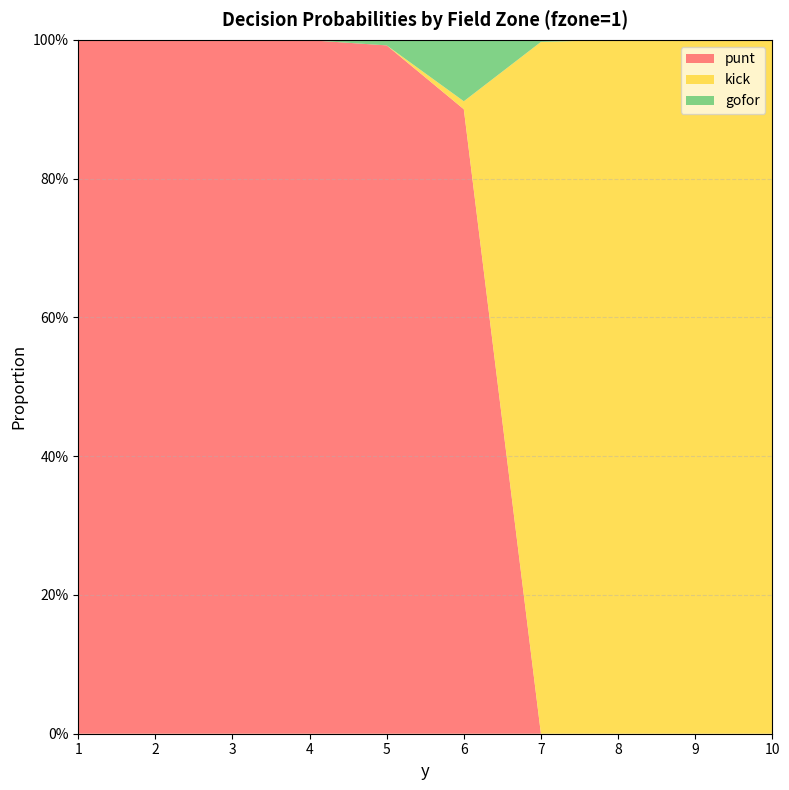

Reading right to left, what are all the values shown in this chart?

punt: 0.0	0.0	0.0	0.0	0.9	1.0	1.0	1.0	1.0	1.0
kick: 1.0	1.0	1.0	1.0	0.0	0.0	0.0	0.0	0.0	0.0
gofor: 0.0	0.0	0.0	0.0	0.1	0.0	0.0	0.0	0.0	0.0